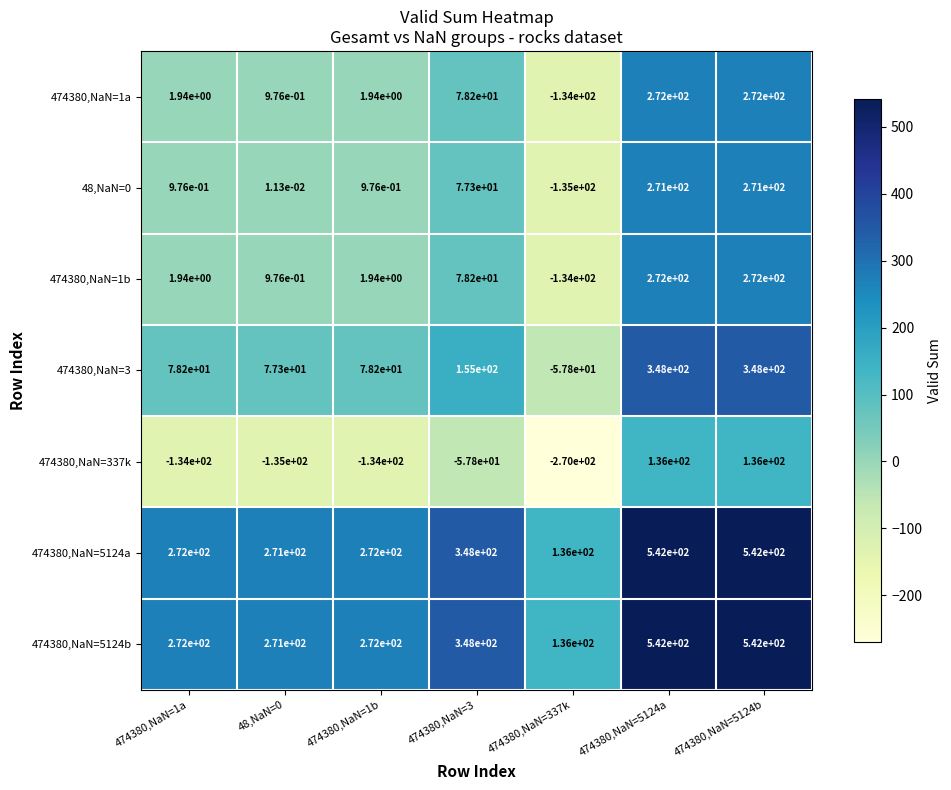

Is it true that 474380,NaN=3 equals 131.2 at 474380,NaN=1a?

False